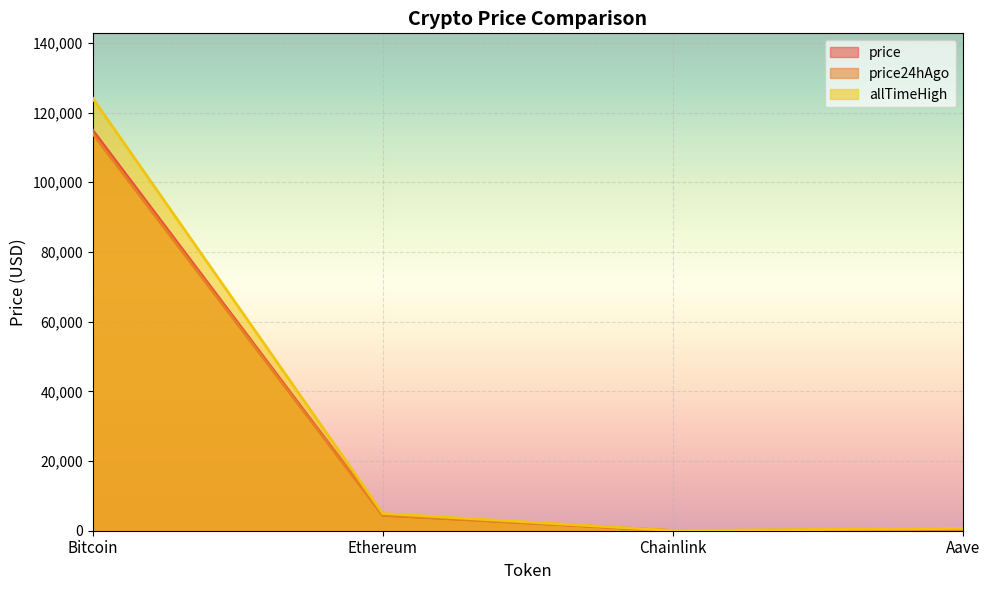

Which category has the highest value in the allTimeHigh series?

Bitcoin